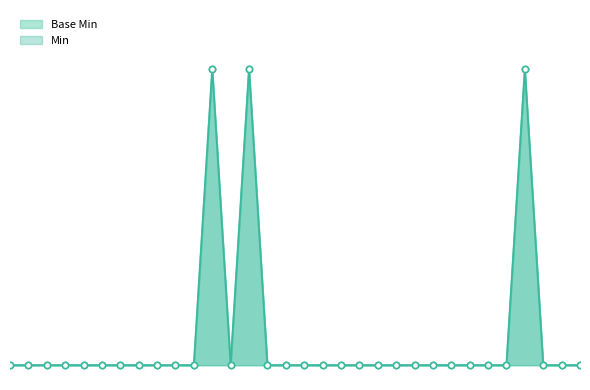

Which series has the largest total across all categories?

Min